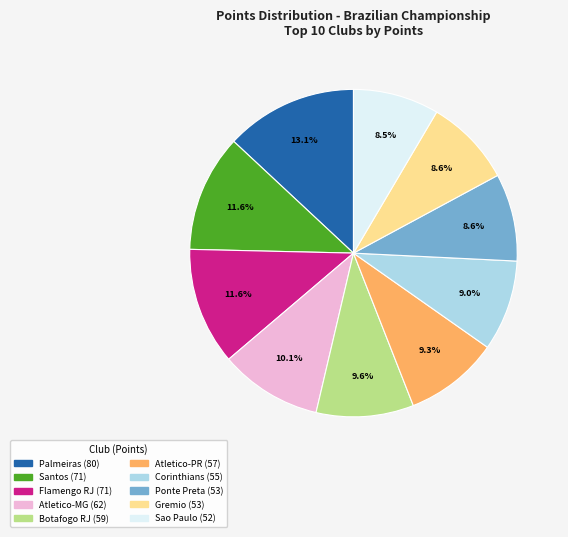

To the nearest percent, what is the combined percentage of Atletico-PR and Palmeiras?

22%